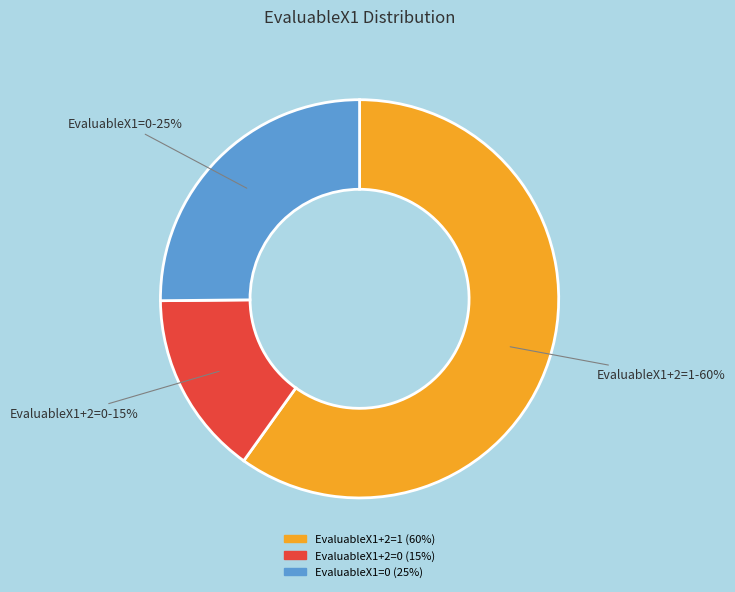

To the nearest percent, what is the average slice percentage?

33%